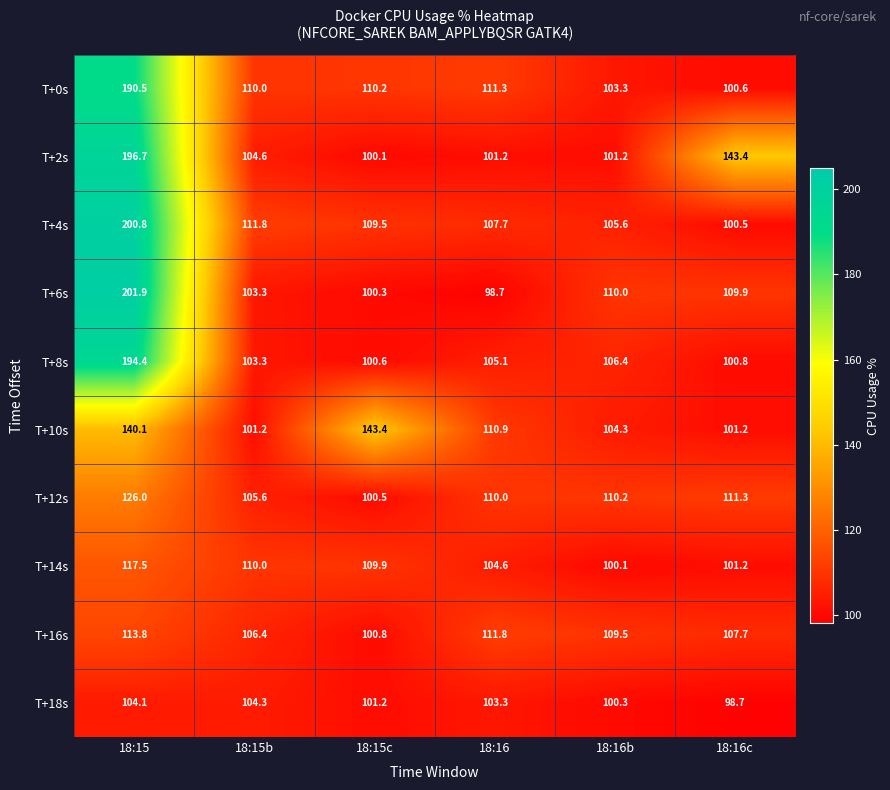

Read the T+12s value at 18:15.

126.0